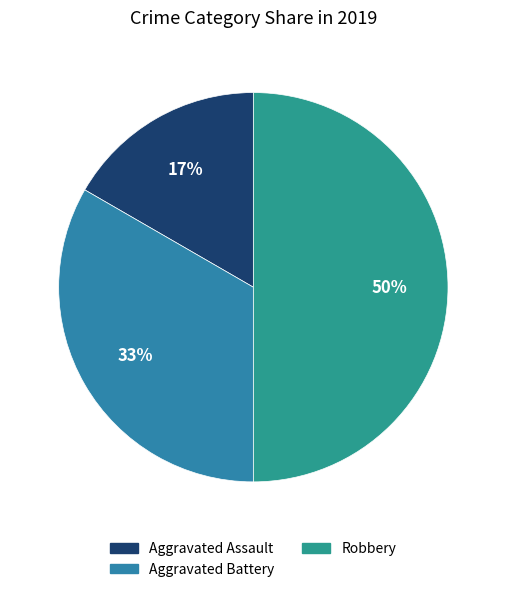

How many segments does this pie chart have?

3